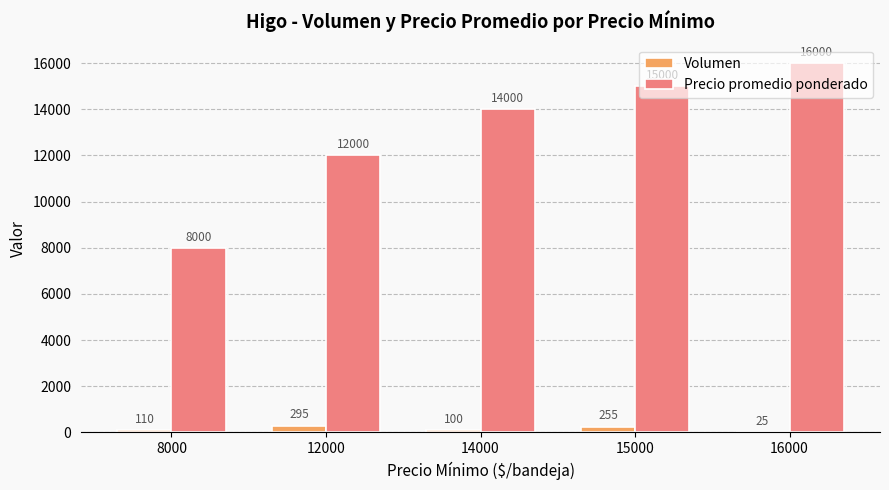

What is the difference between the Volumen values at 16000 and 12000?

270